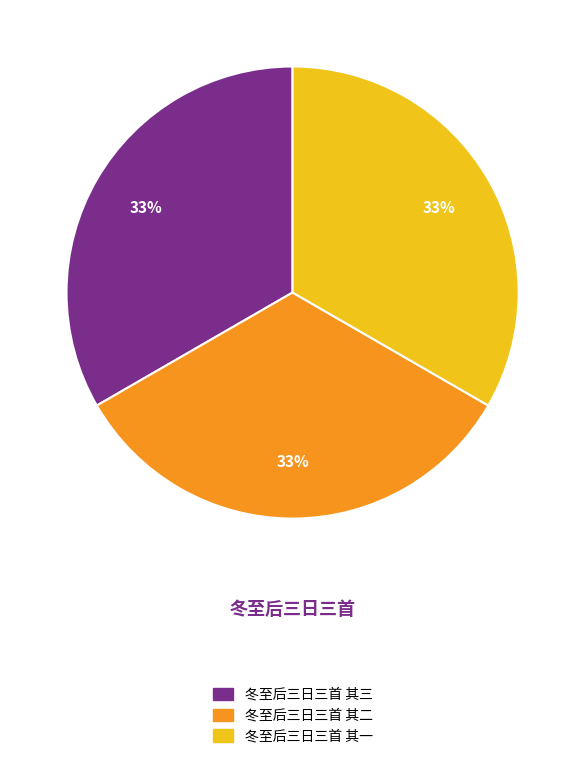

Count the number of slices in the pie.

3